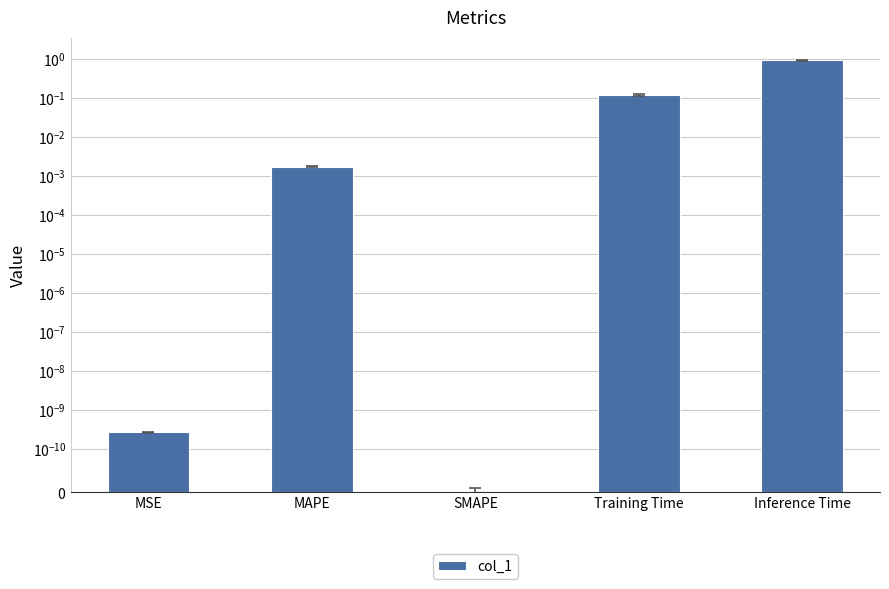

Count the number of values greater than 0.

4